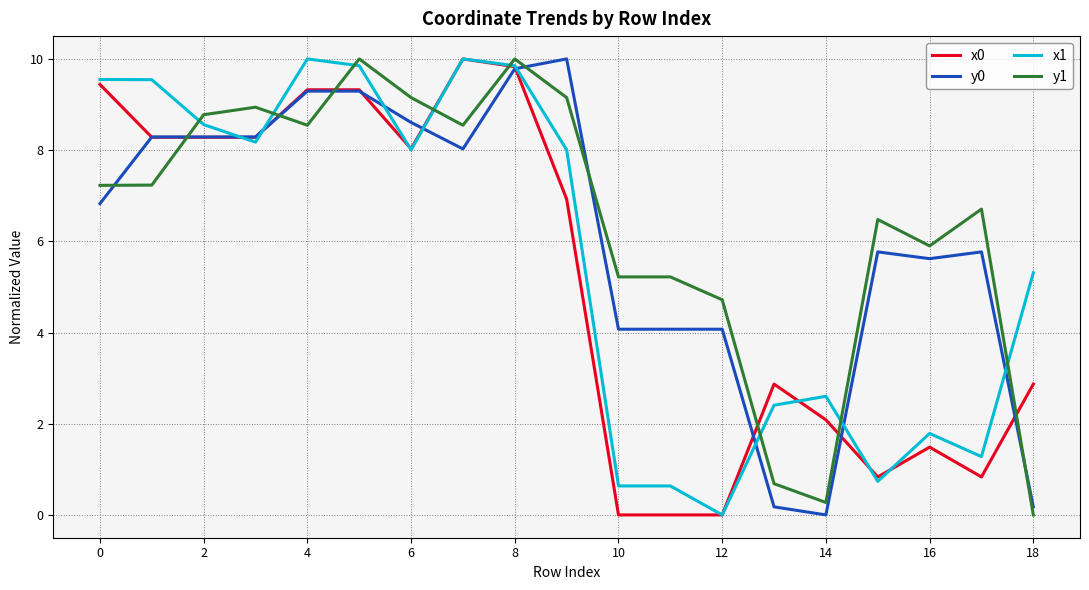

True or false: y1 has more than 0 interior local peaks.

True